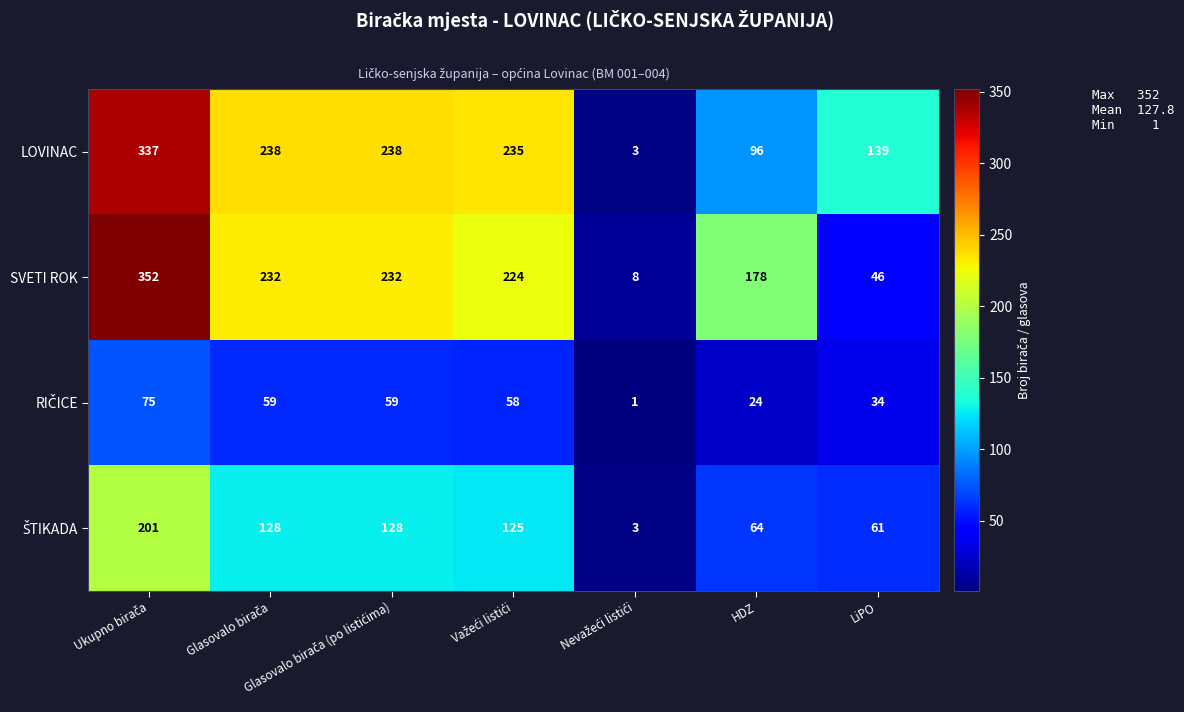

Which series changed the most between HDZ and LiPO?

SVETI ROK